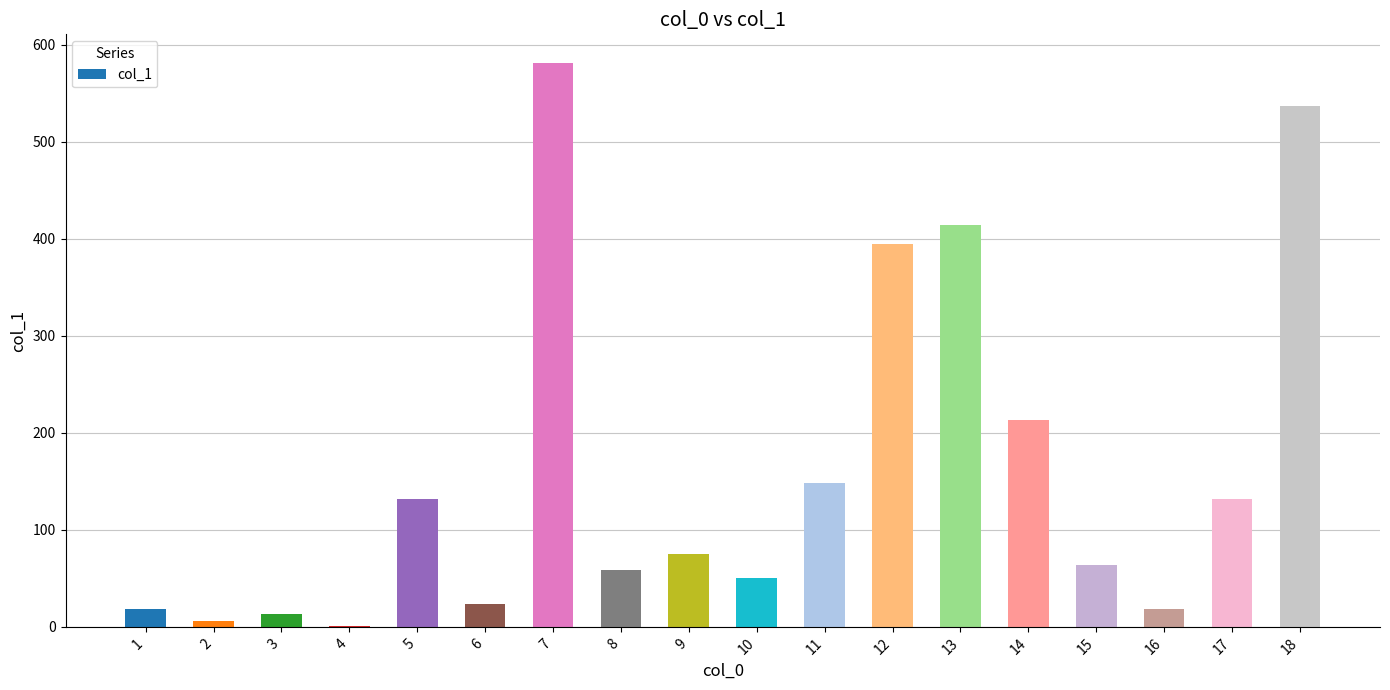

What is the sum of all values?

2881.6